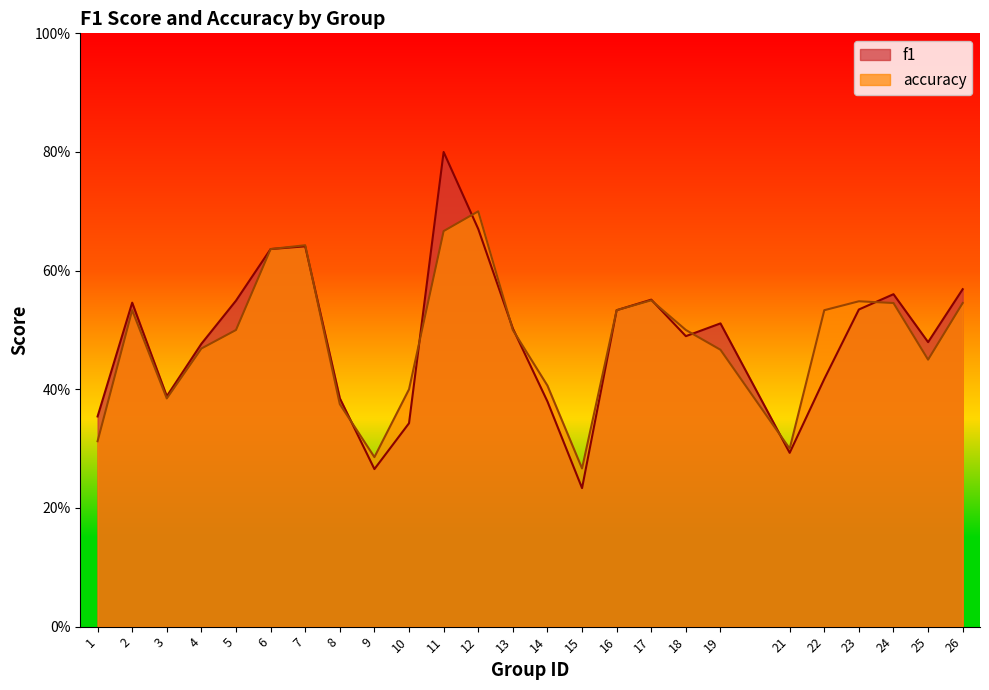

Which has a higher value, 9 or 16?

16